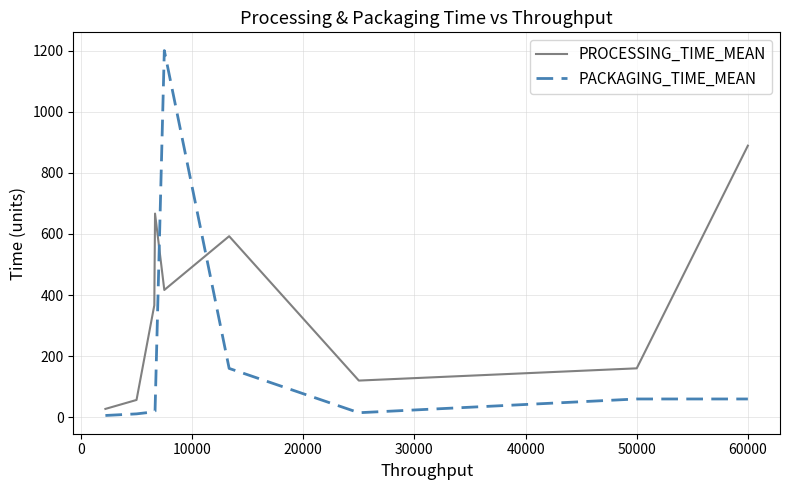

Reading left to right, what are all the values shown in this chart?

PROCESSING_TIME_MEAN: 27.5	56.8	366.7	666.7	416.7	592.6	592.6	120.2	160.3	888.9
PACKAGING_TIME_MEAN: 6.0	11.2	18.0	20.0	1200.0	160.0	160.0	15.0	60.0	60.0